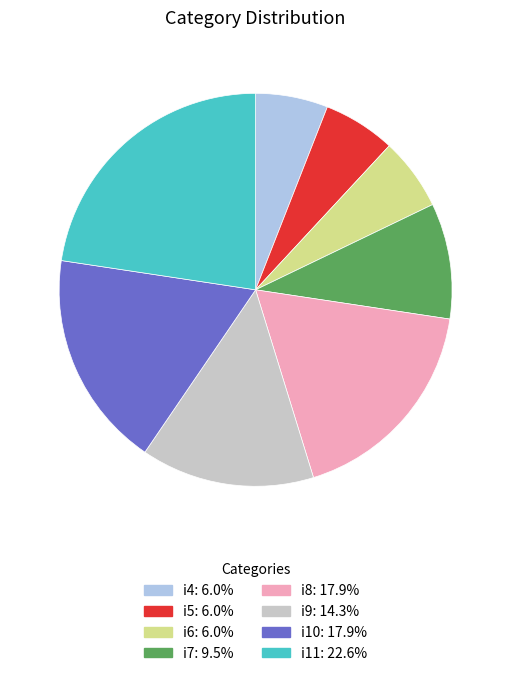

Is i4 the majority of the pie?

No